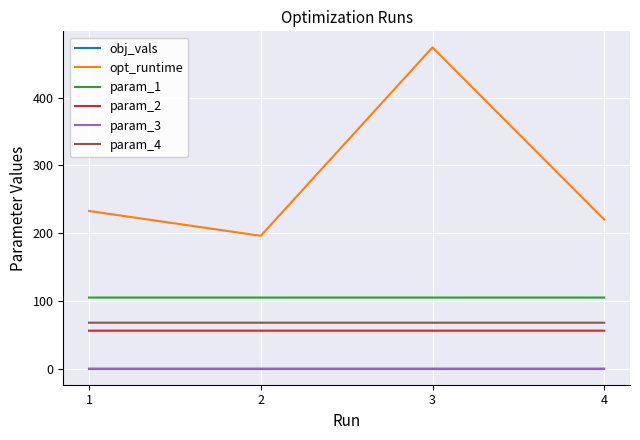

True or false: param_4 and obj_vals cross at least once.

False